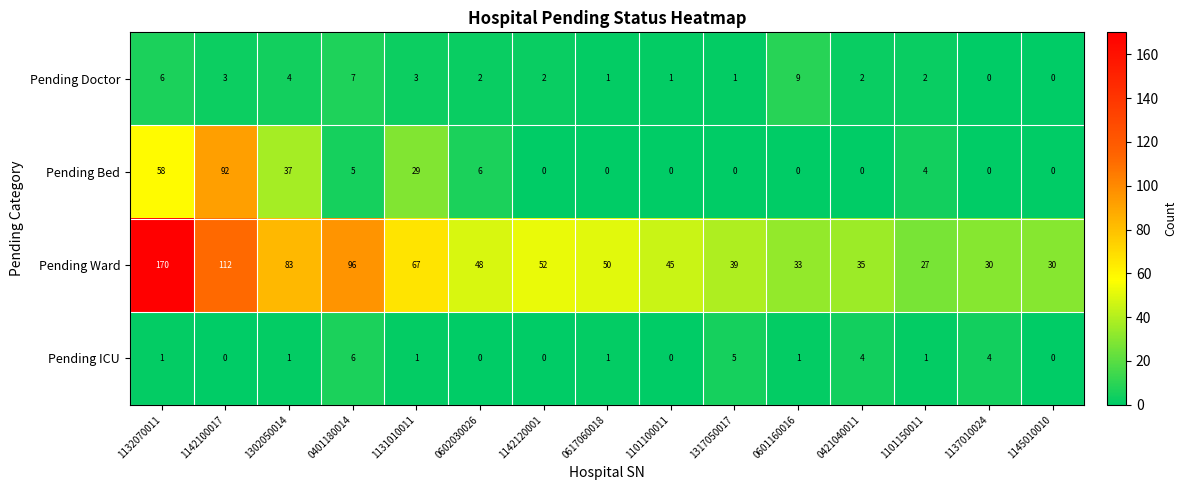

At which label does Pending Ward first exceed 48?

1132070011